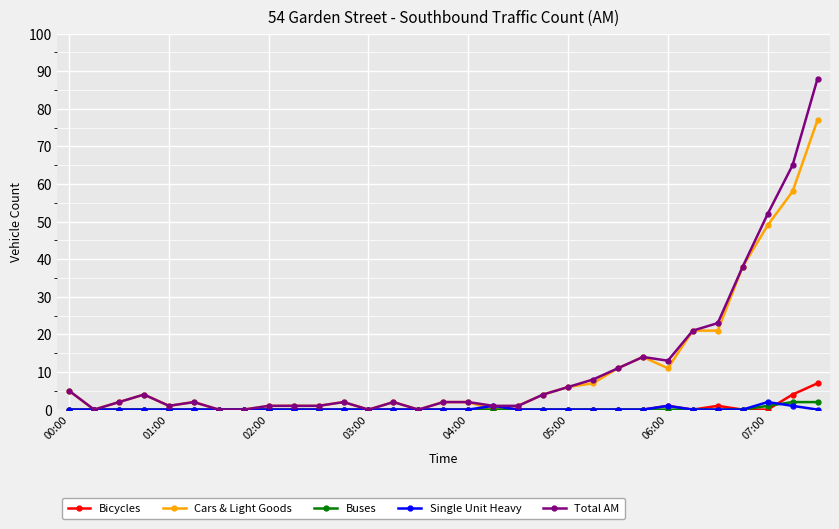

Reading left to right, what are all the values shown in this chart?

Bicycles: 0	0	0	0	0	0	0	0	0	0	0	0	0	0	0	0	0	0	0	0	0	0	0	0	1	0	1	0	0	4	7
Cars & Light Goods: 5	0	2	4	1	2	0	0	1	1	1	2	0	2	0	2	2	0	1	4	6	7	11	14	11	21	21	38	49	58	77
Buses: 0	0	0	0	0	0	0	0	0	0	0	0	0	0	0	0	0	0	0	0	0	0	0	0	0	0	0	0	1	2	2
Single Unit Heavy: 0	0	0	0	0	0	0	0	0	0	0	0	0	0	0	0	0	1	0	0	0	0	0	0	1	0	0	0	2	1	0
Total AM: 5	0	2	4	1	2	0	0	1	1	1	2	0	2	0	2	2	1	1	4	6	8	11	14	13	21	23	38	52	65	88